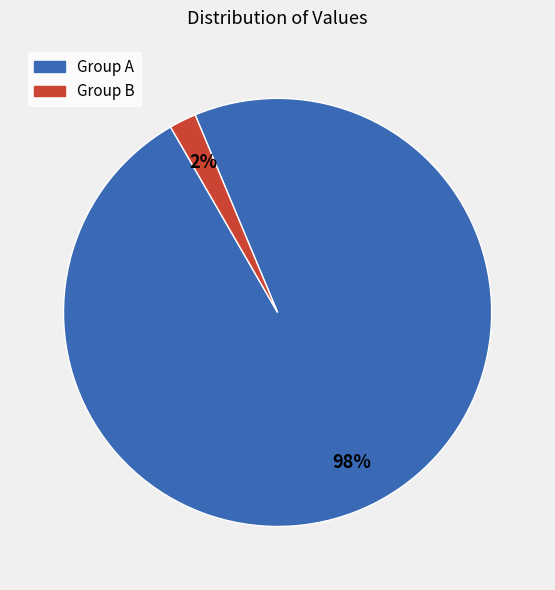

To the nearest percent, what portion does Group A represent?

98%